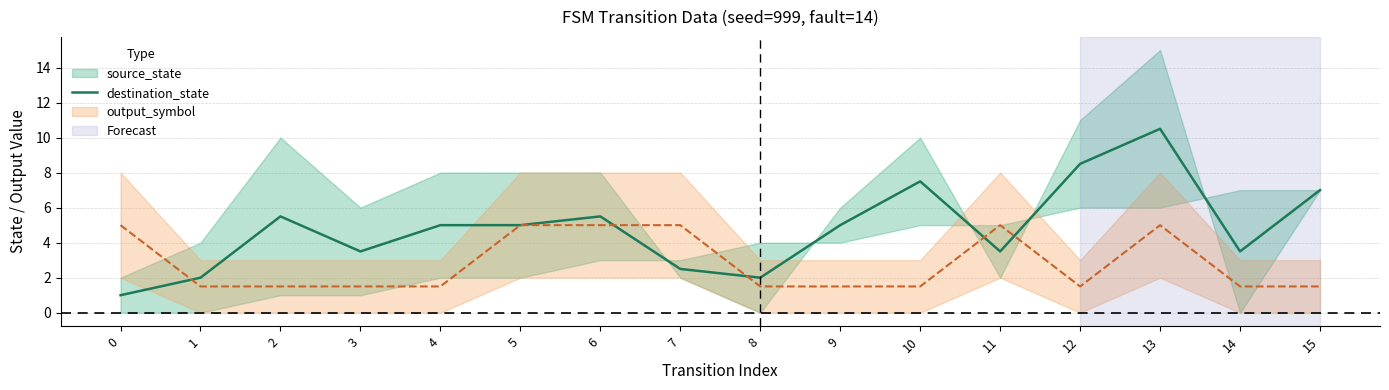

Rank the categories by value from lowest to highest.

0, 1, 8, 7, 3, 11, 14, 4, 5, 9, 2, 6, 15, 10, 12, 13